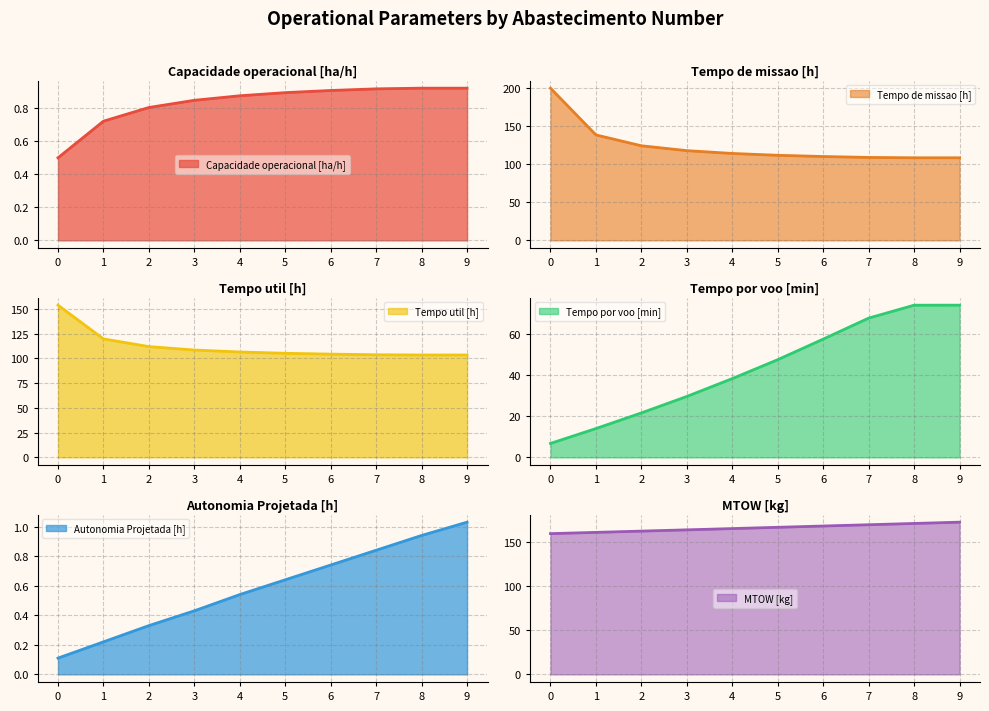

At 2, list the series in order from largest to smallest.

MTOW [kg], Tempo de missao [h], Tempo util [h], Tempo por voo [min], Capacidade operacional [ha/h], Autonomia Projetada [h]